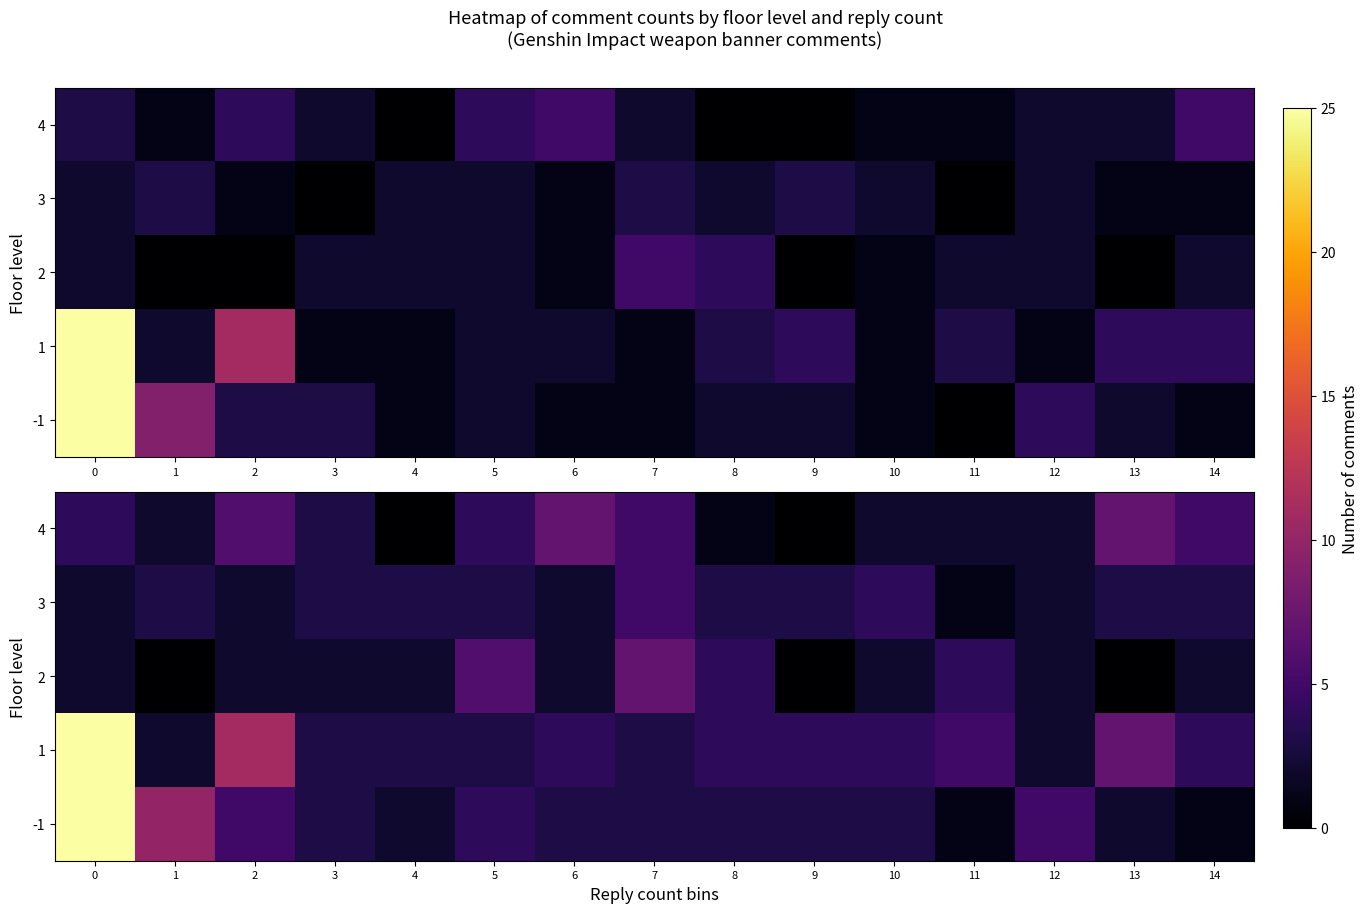

At 7, list the series in order from smallest to largest.

-1, 1, 3, 4, 2